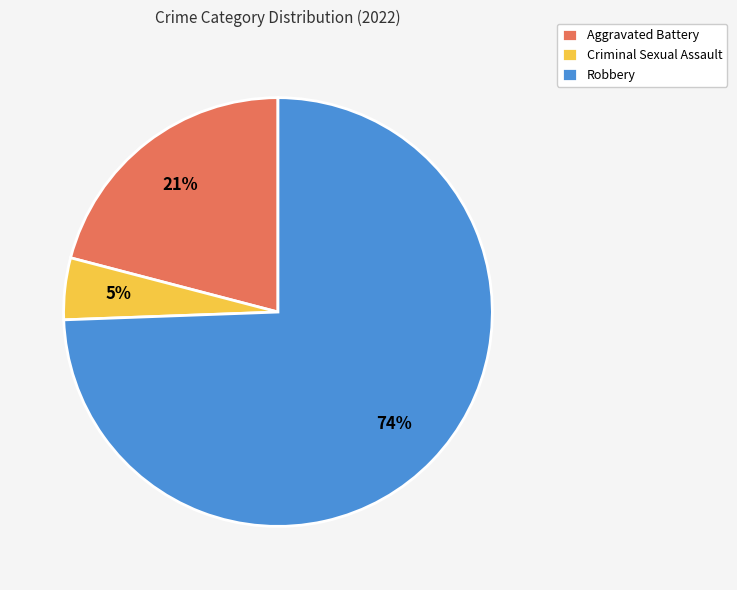

What percentage is the Robbery slice, to the nearest percent?

74%